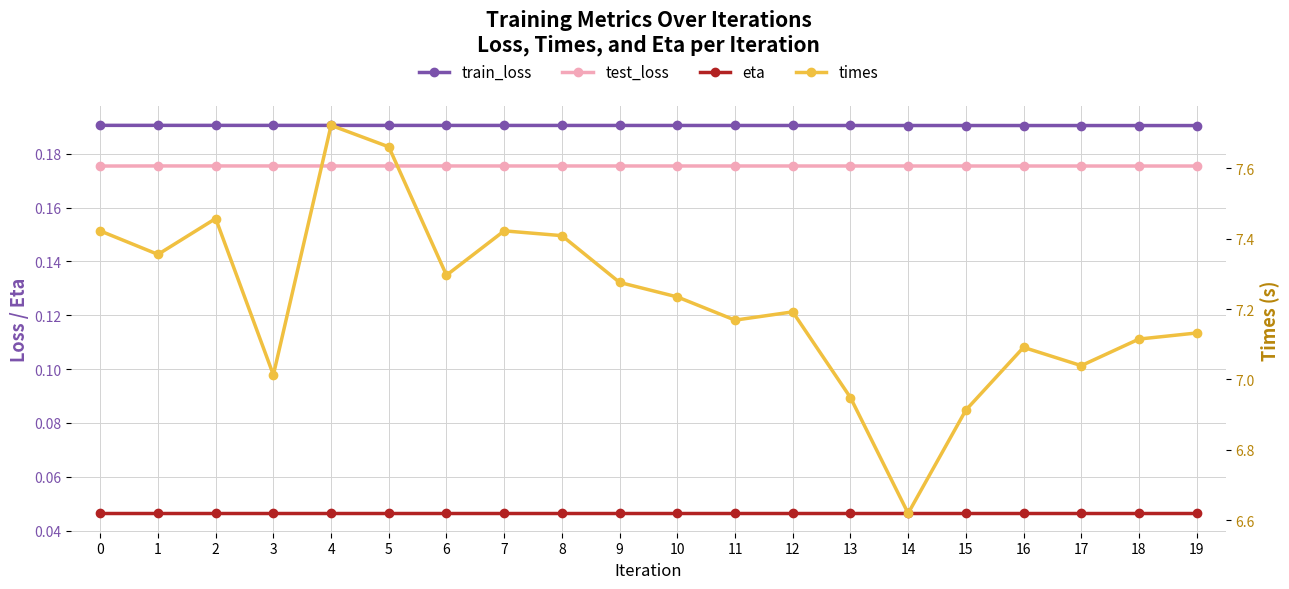

What is the value of the test_loss point at the 15th from the left?

0.2